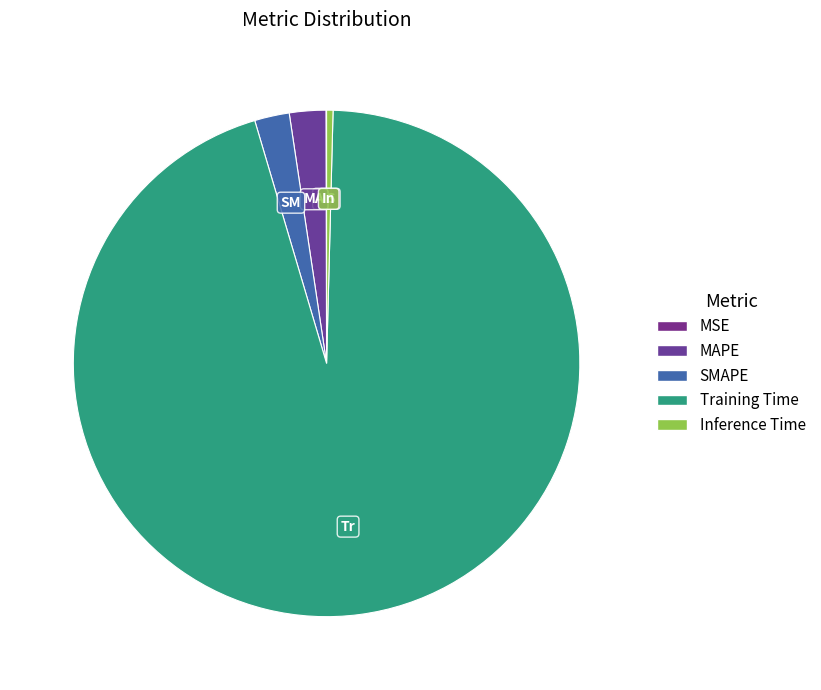

To the nearest percent, what is the difference between the Inference Time and MAPE slice percentages?

2%